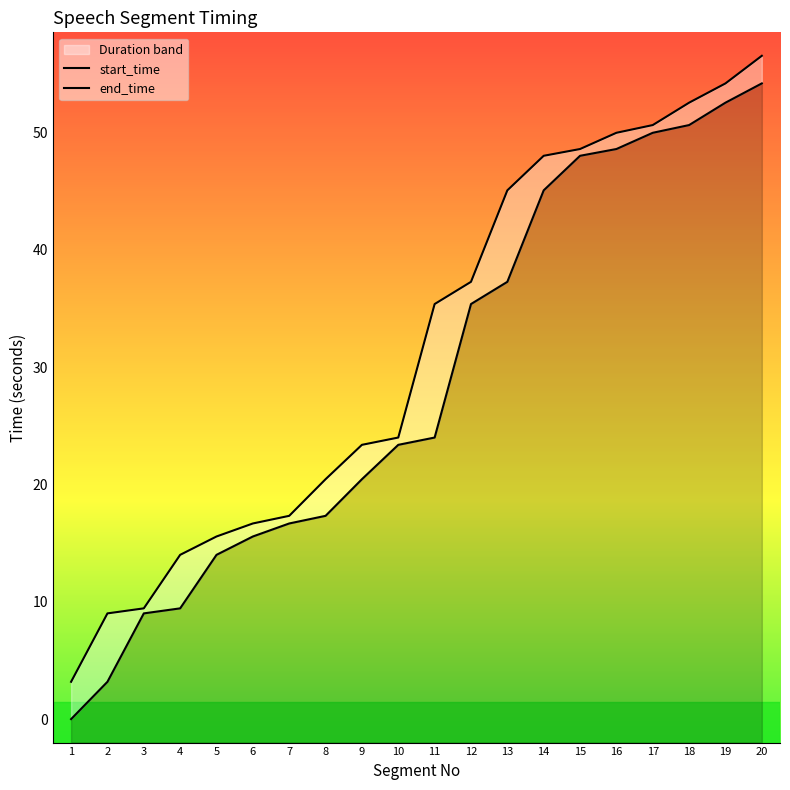

Which series has the widest spread of values?

start_time